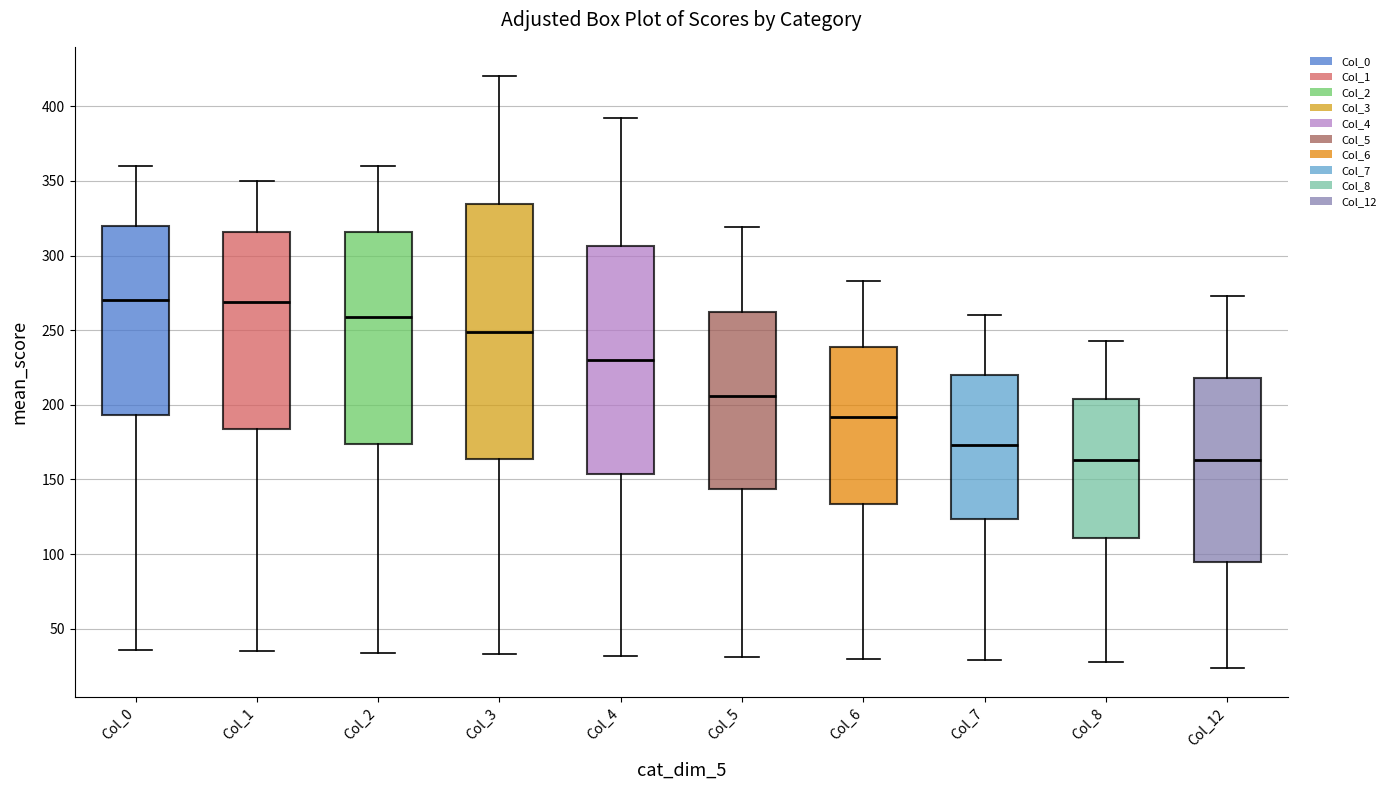

Where does the median line of the box for Col_8 sit on the y-axis? The values are not printed on the chart, so give them approximately, as read against the axis.

165